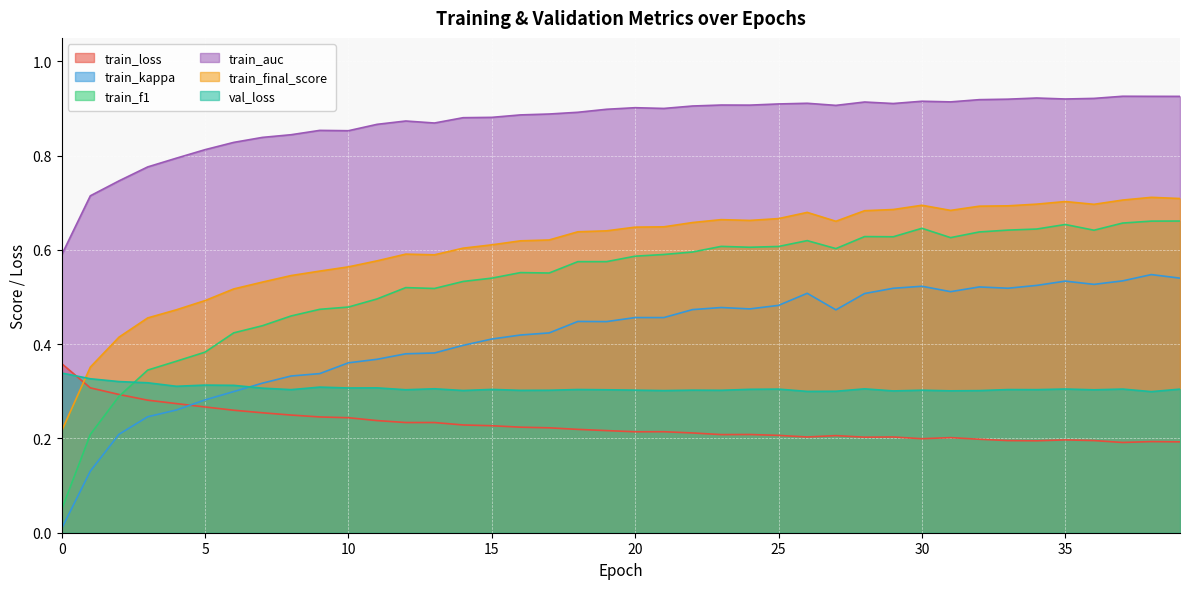

What is the sum of all val_loss values?

12.3